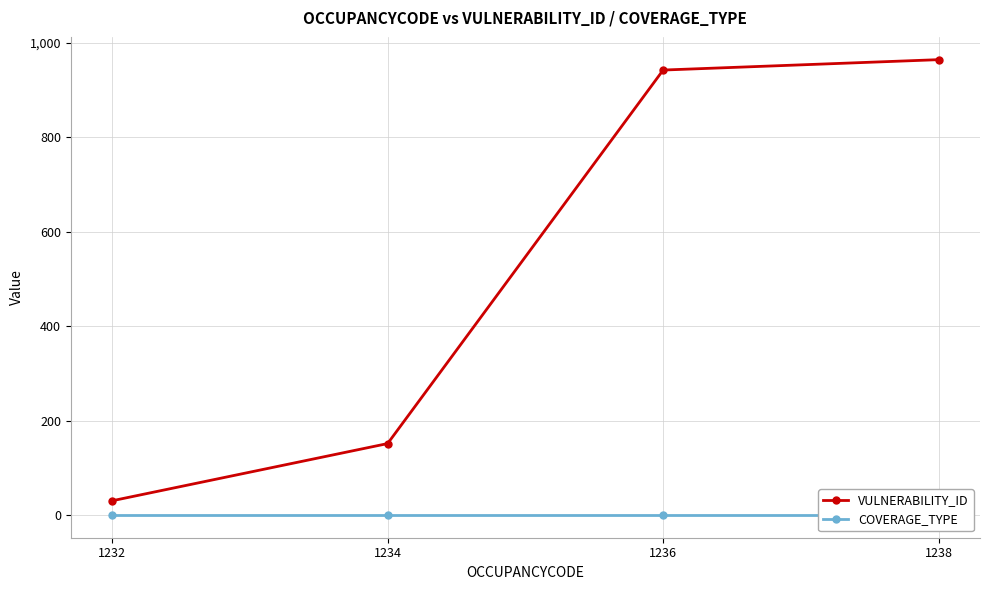

What is the maximum value for COVERAGE_TYPE?

1